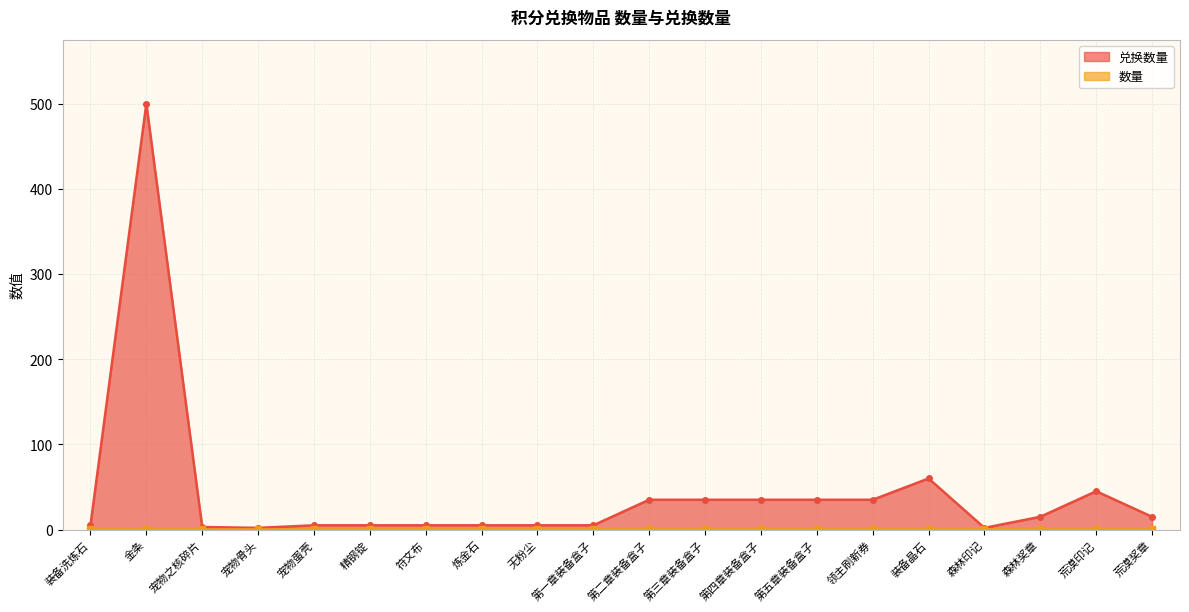

True or false: 兑换数量 has more than 0 points higher than both neighbors.

True